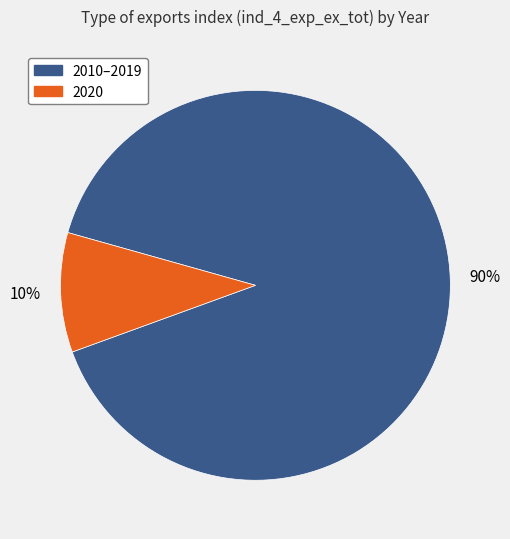

Does any single category account for the majority?

Yes